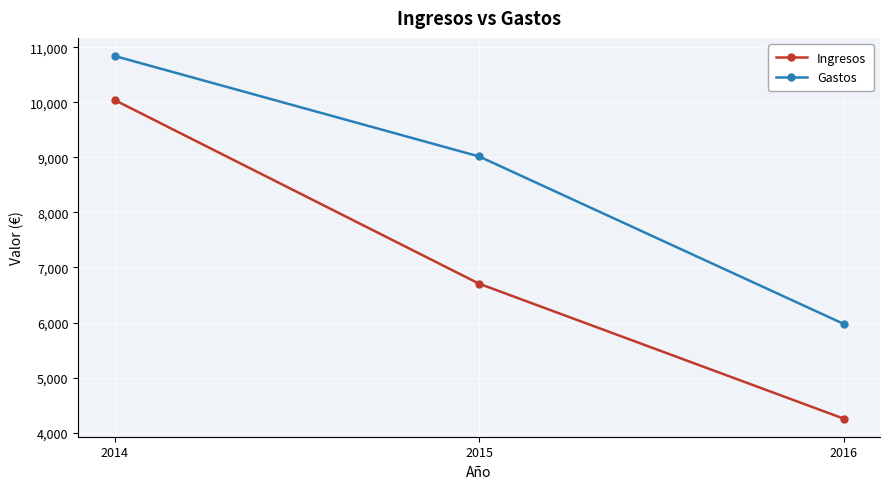

Read the Gastos value at 2015.

9015.7